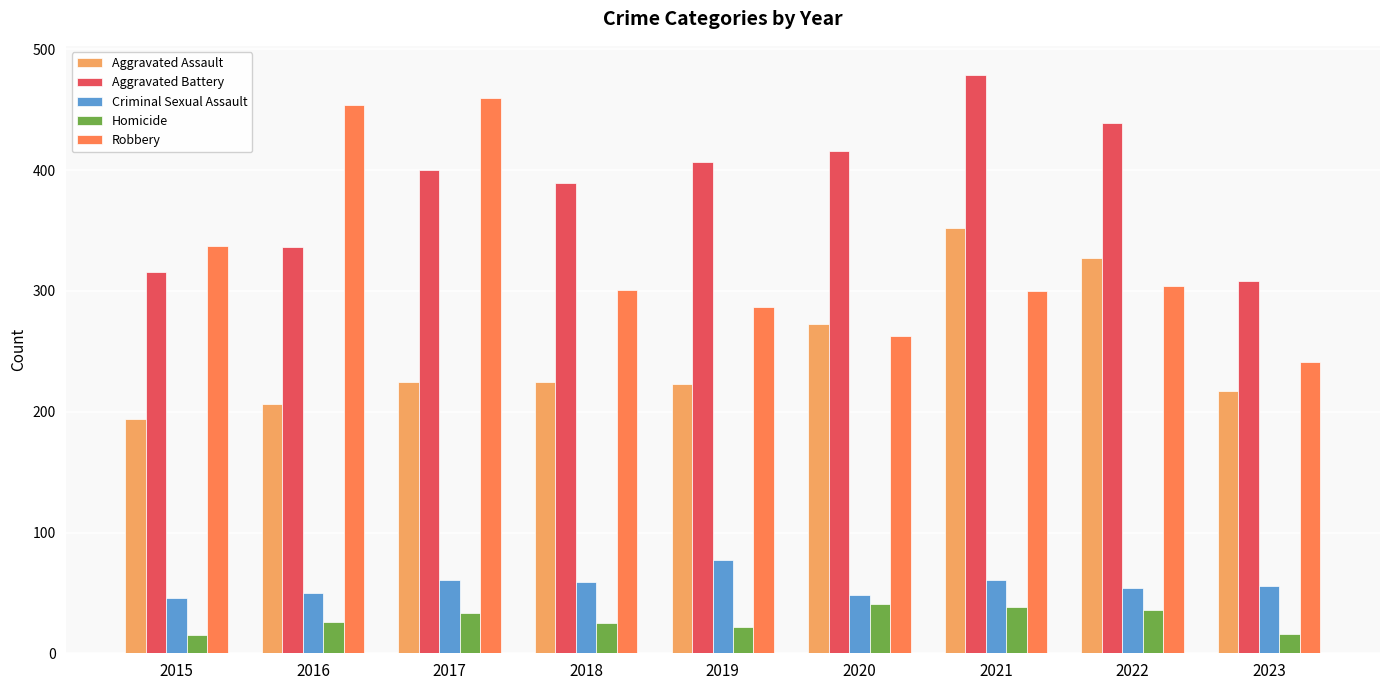

Is the value of Aggravated Assault at 2022 greater than the value of Homicide at 2017?

Yes